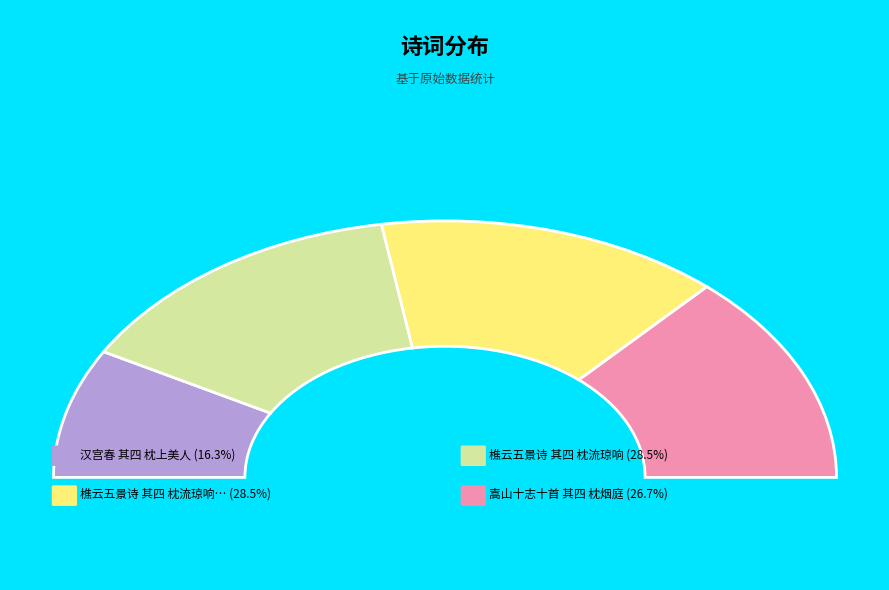

Rank the categories by value from lowest to highest.

汉宫春 其四 枕上美人, 嵩山十志十首 其四 枕烟庭, 樵云五景诗 其四 枕流琼响, 樵云五景诗 其四 枕流琼响